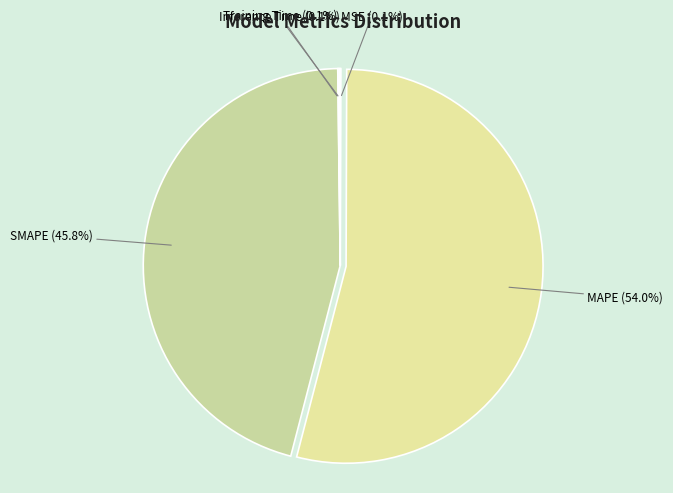

Is SMAPE the majority of the pie?

No